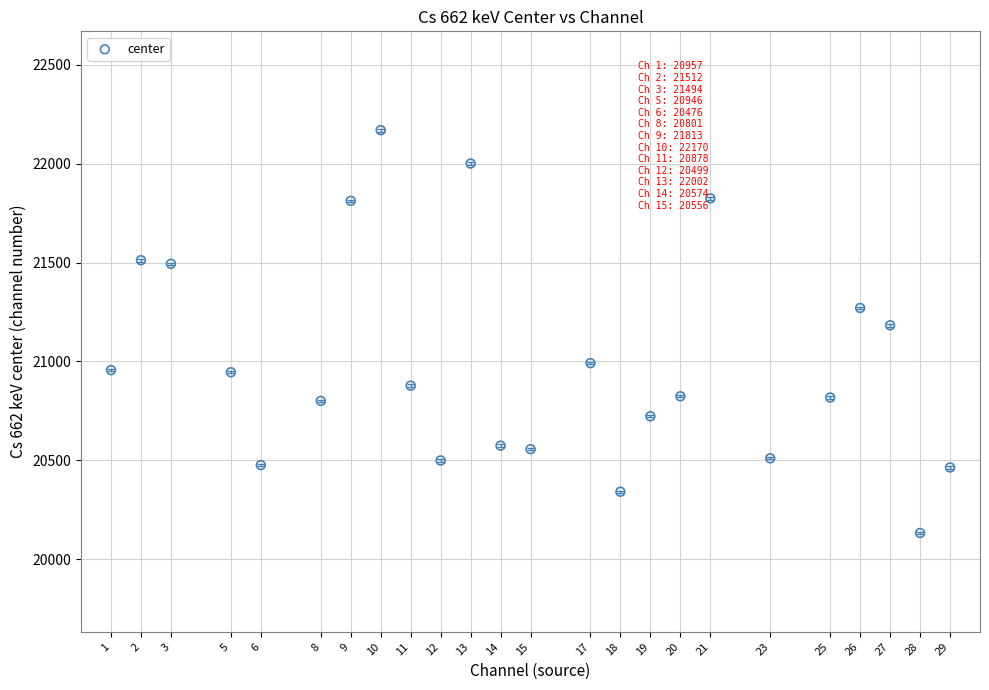

What Y value in the scatter plot is closest to 21151?

21183.3